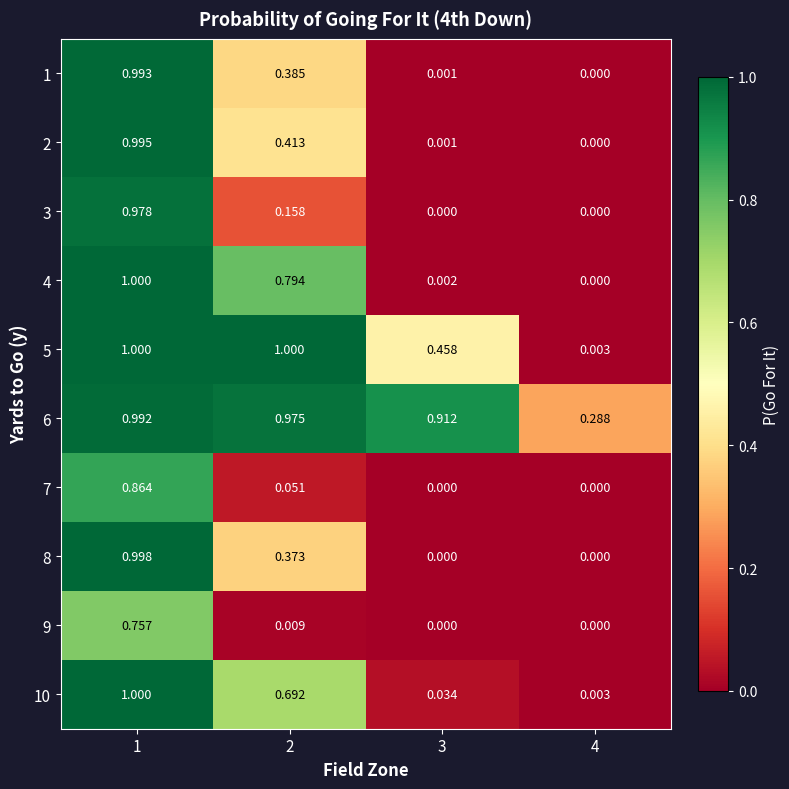

Is the value of 8 at 4 greater than the value of 6 at 3?

No